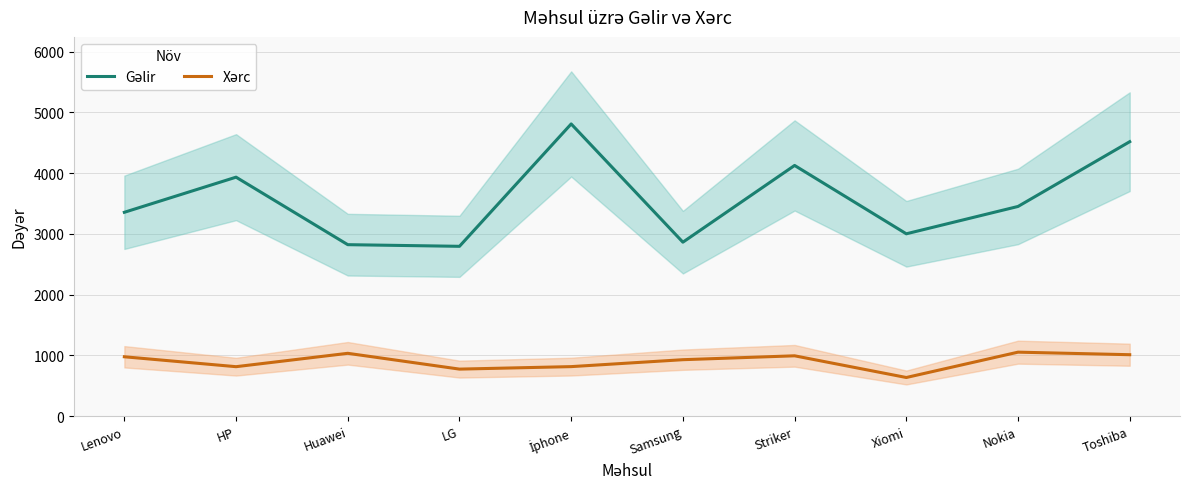

Where is Xərc nearest to the value 843?

İphone